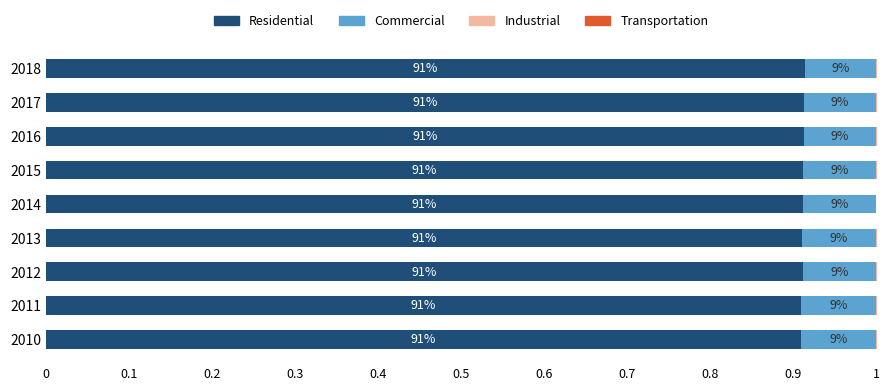

What position from the left is 0.2?

3